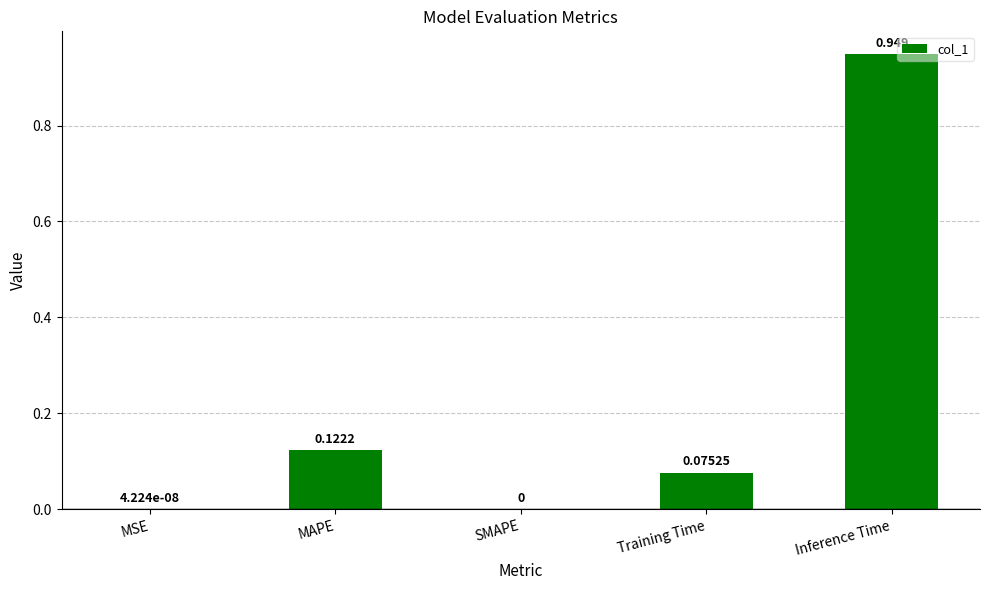

Between Training Time and MSE, which is larger?

Training Time